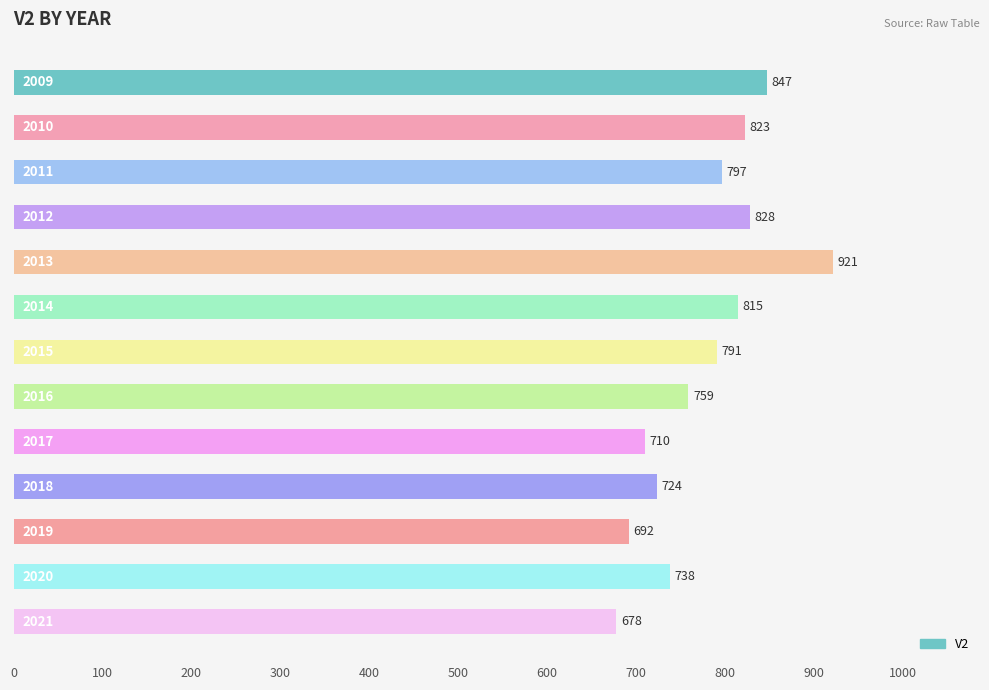

What is the difference between the maximum and minimum values?

243